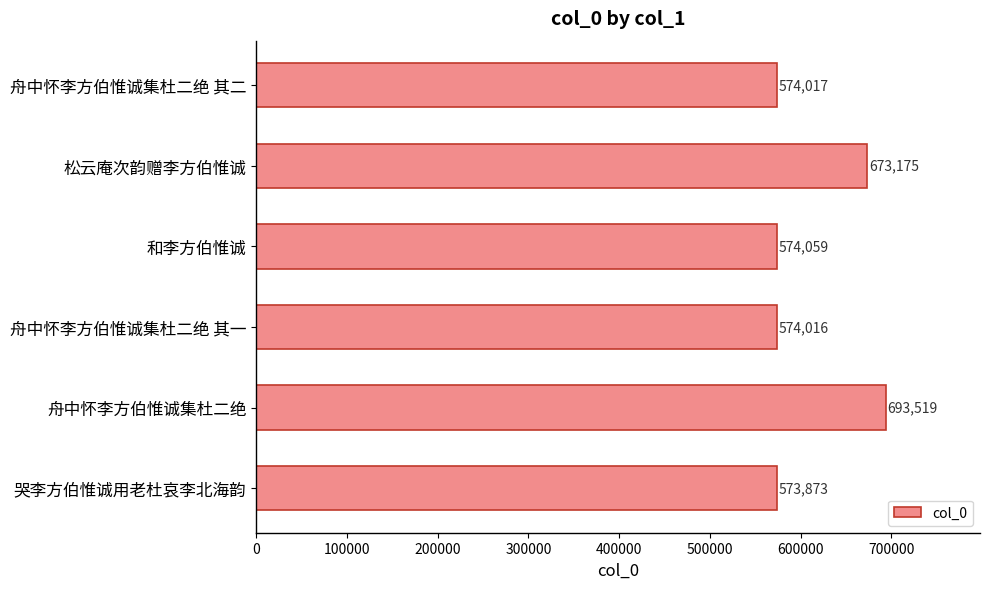

Reading top to bottom, list all the values displayed in this chart.

舟中怀李方伯惟诚集杜二绝 其二=574017	松云庵次韵赠李方伯惟诚=673175	和李方伯惟诚=574059	舟中怀李方伯惟诚集杜二绝 其一=574016	舟中怀李方伯惟诚集杜二绝=693519	哭李方伯惟诚用老杜哀李北海韵=573873